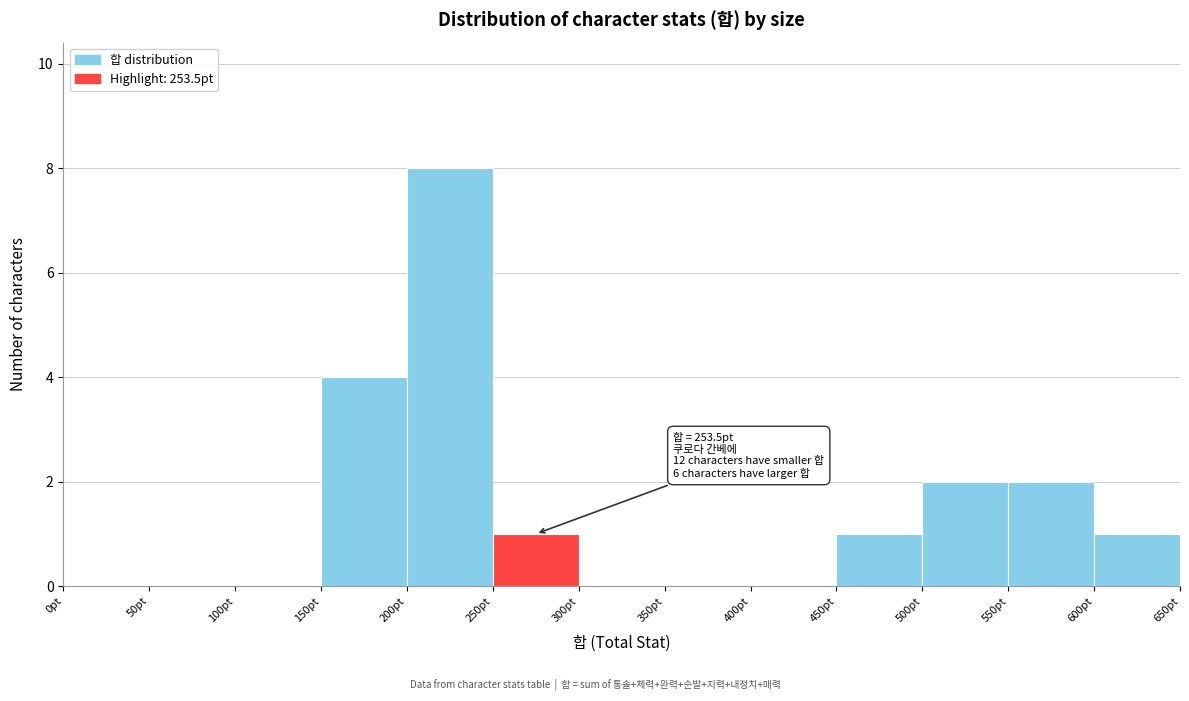

Over which range of the x-axis is the bar tallest?

200 to 250